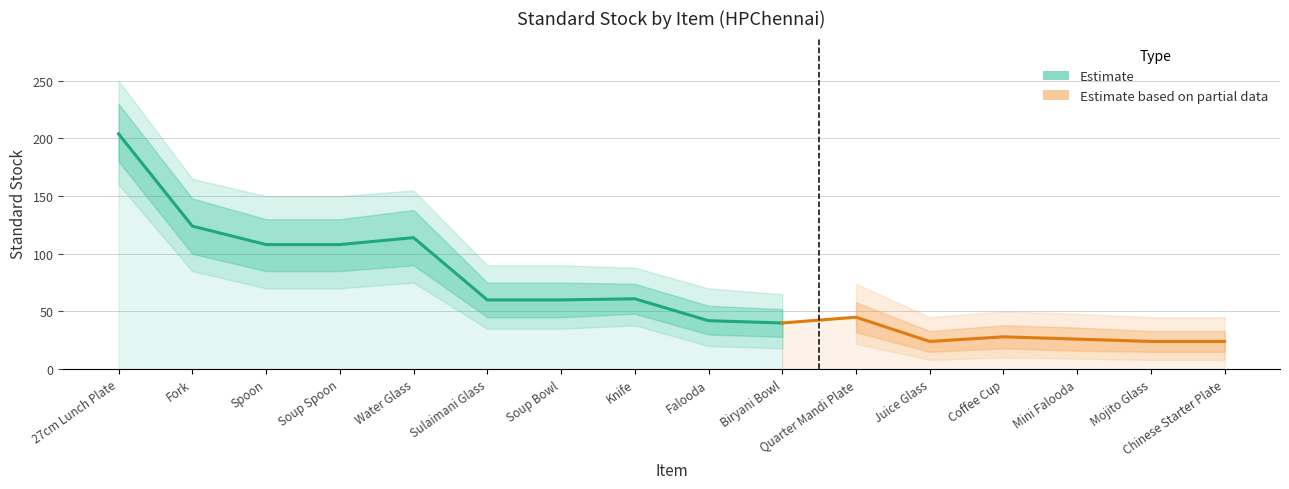

Count the number of categories in the chart.

16